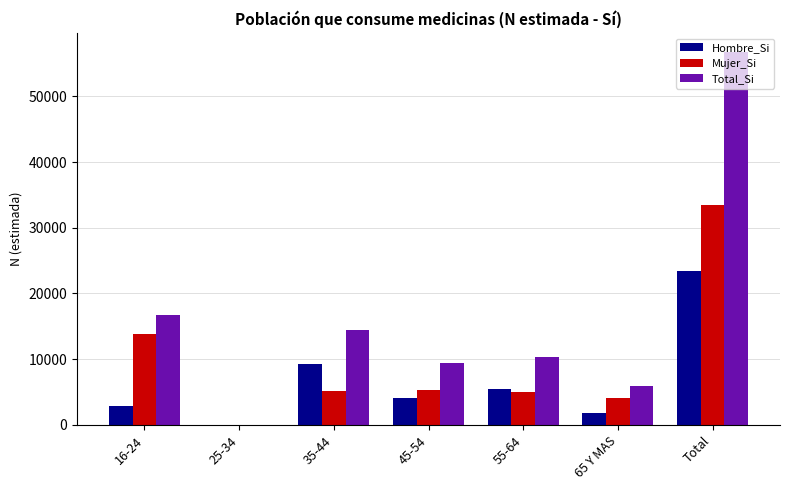

Which series has the largest total across all categories?

Total_Si